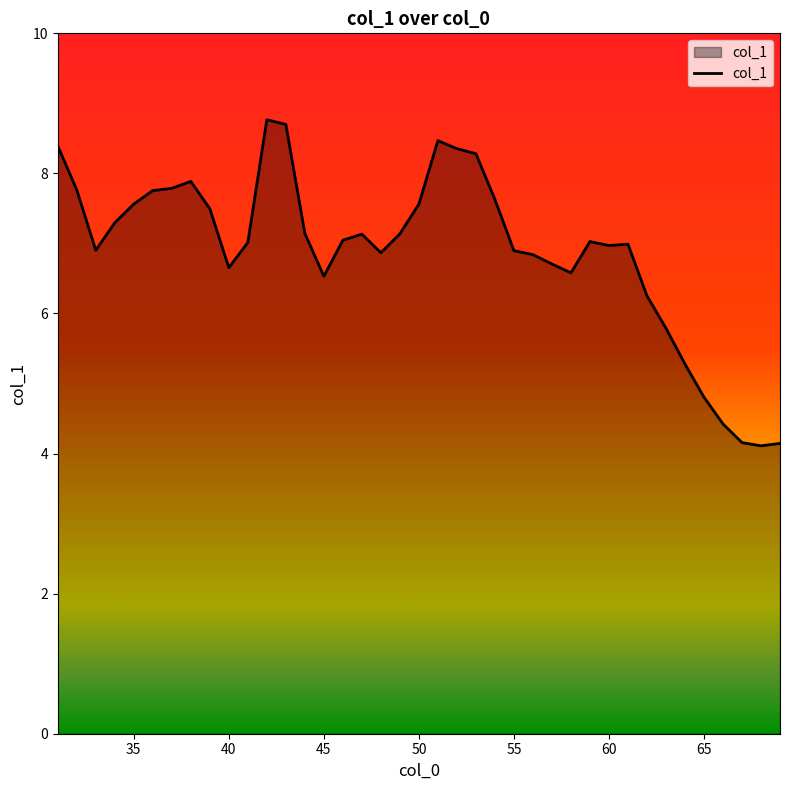

What is the difference between the maximum and minimum values?

4.7